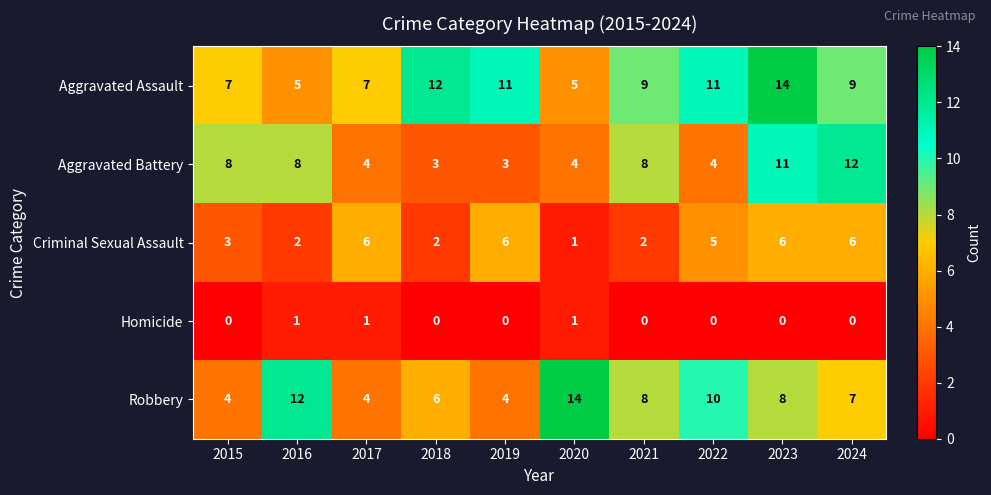

What is the difference between the Aggravated Battery values at 2024 and 2019?

9